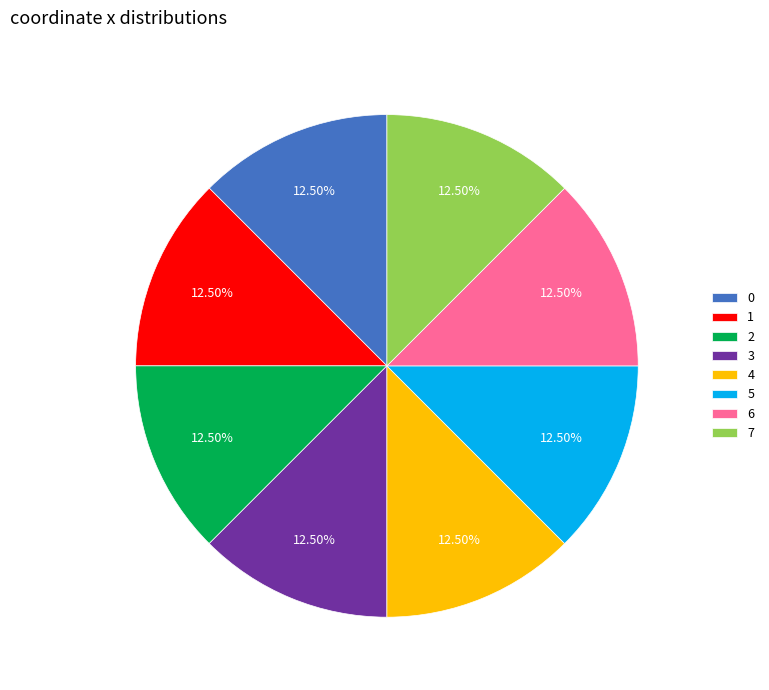

Approximately how many times larger is the value at 6 compared to 3?

1.0